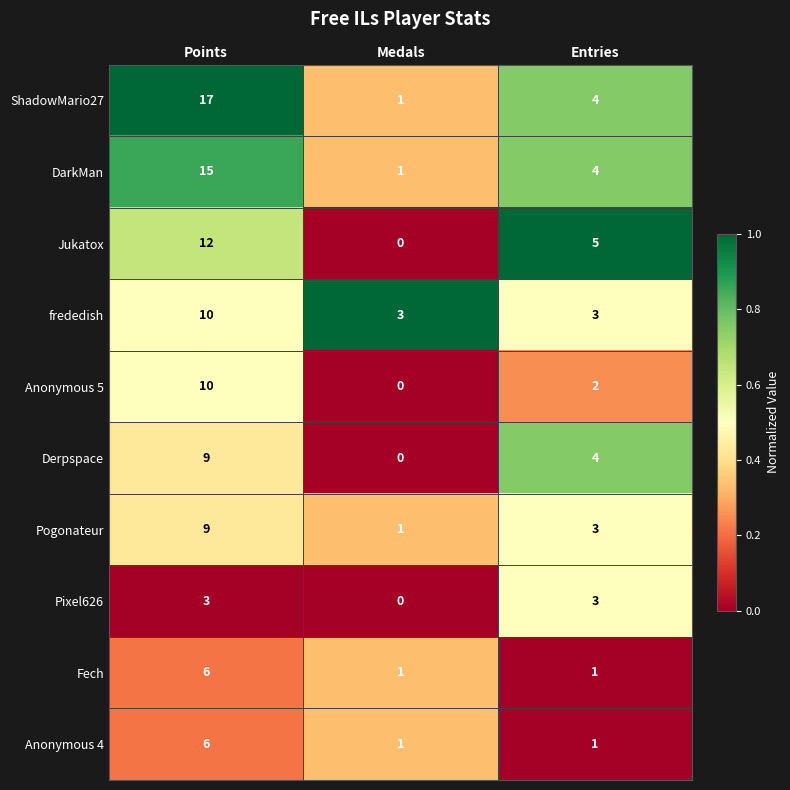

Which category has the highest value across all series?

Points